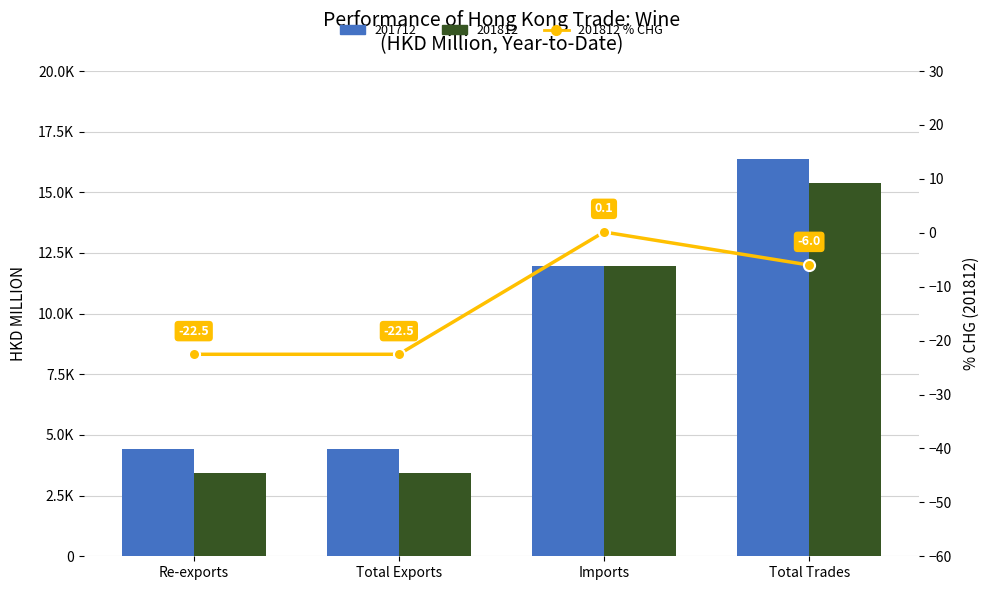

List the labels in order of value, smallest first.

Re-exports, Total Exports, Total Trades, Imports